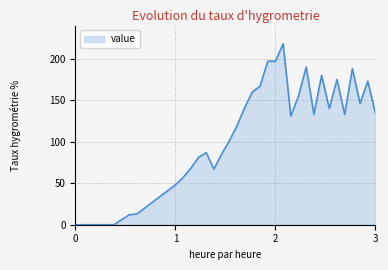

What is the greatest value displayed?

218